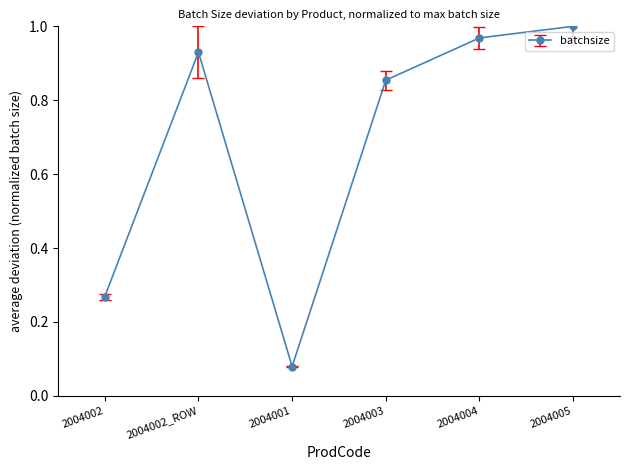

How many lines are shown in the chart?

1